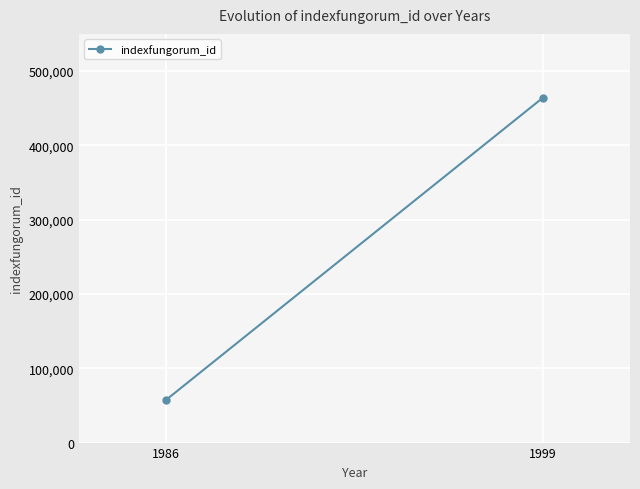

What is the maximum value shown in the chart?

464214.0